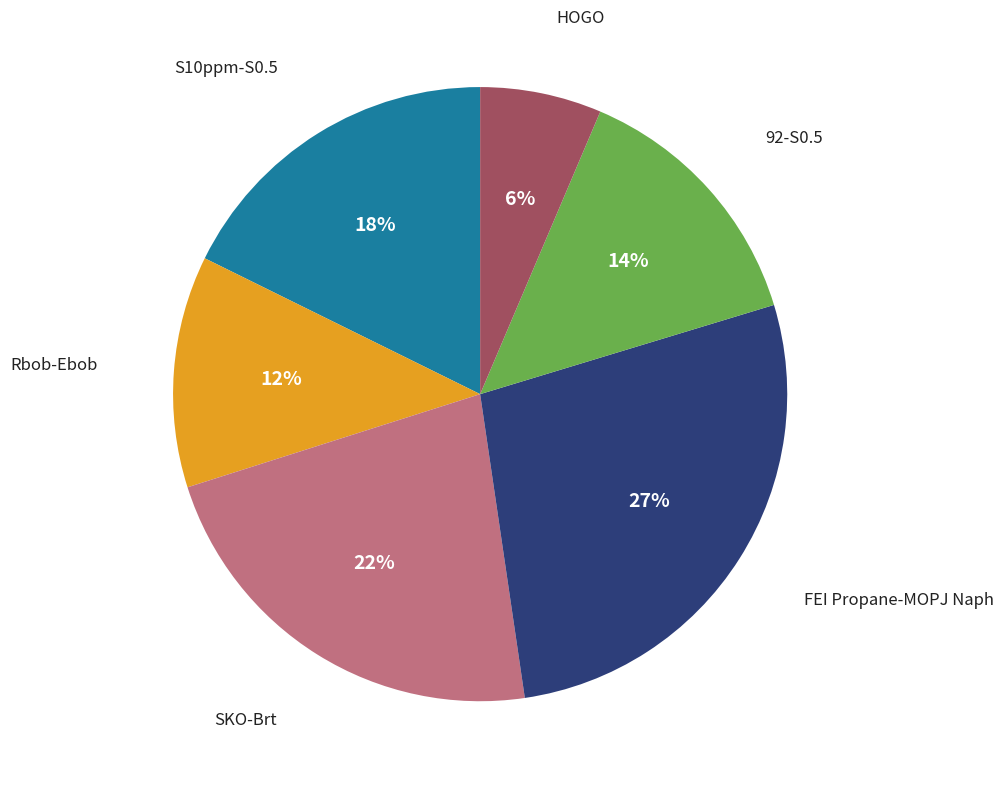

How many slices are in this pie chart?

6